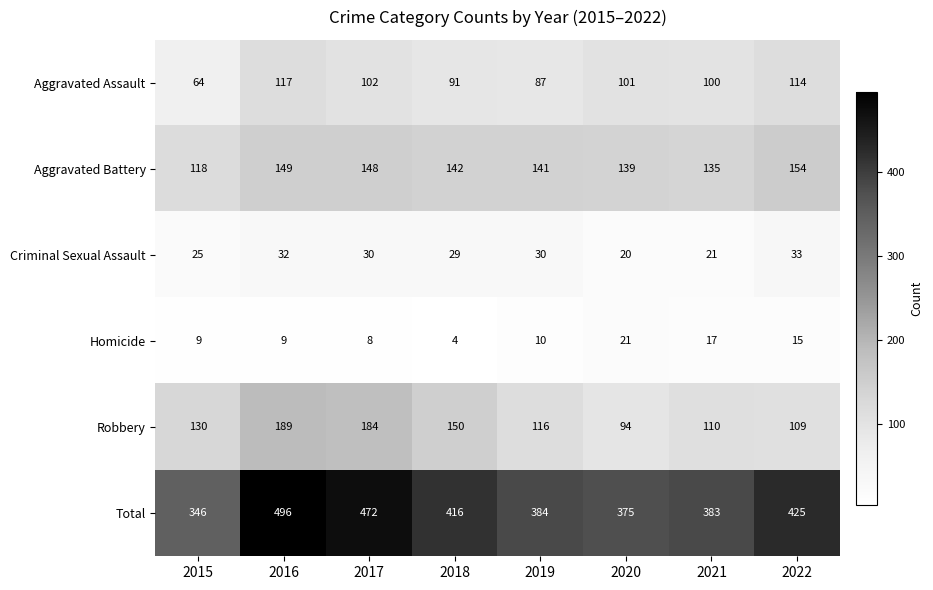

At which category does the chart reach its peak across all series?

2016